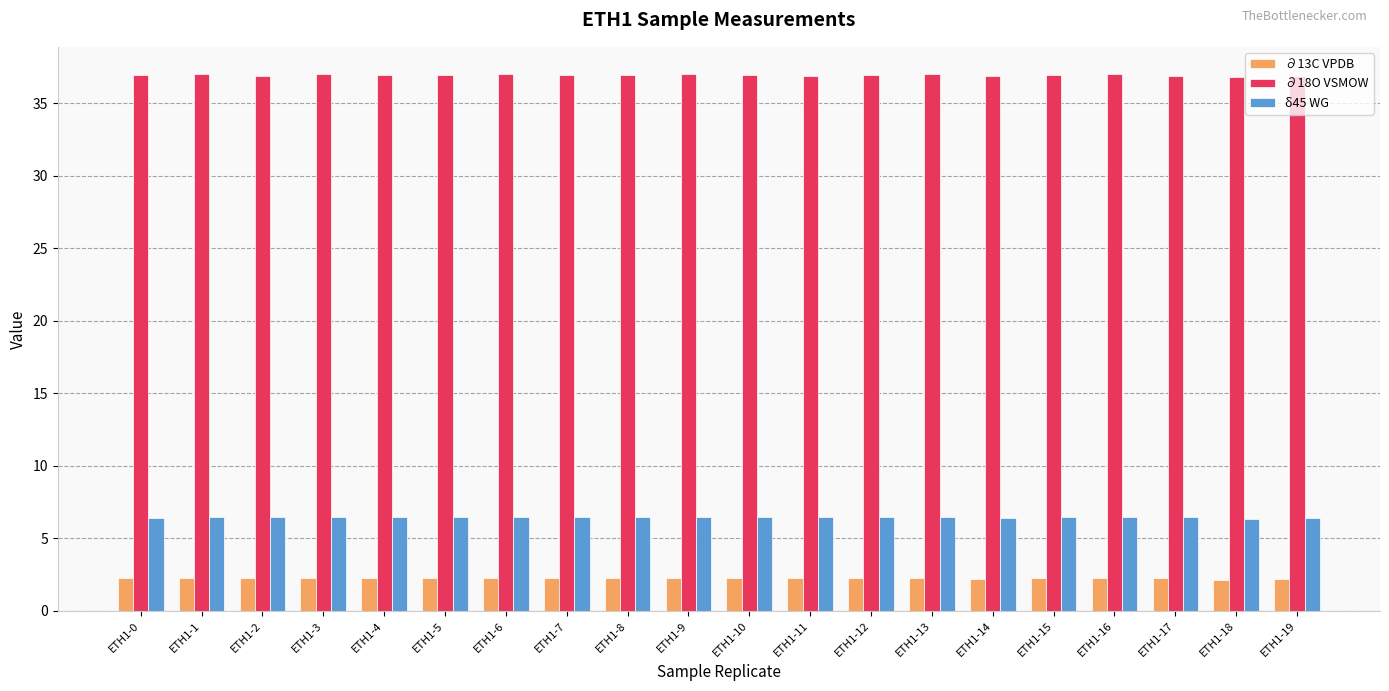

What is the value of the ∂18O VSMOW bar at the 9th from the left?

37.0